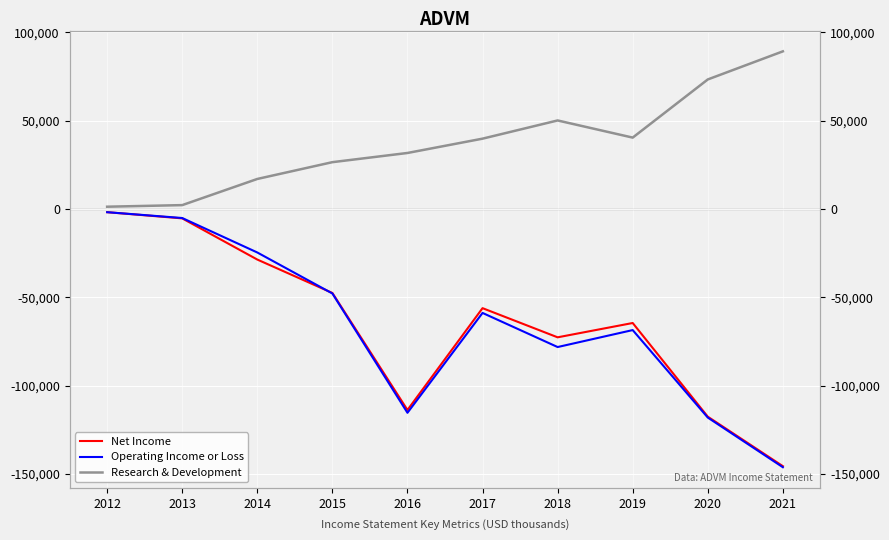

Which series has the widest spread of values?

Operating Income or Loss